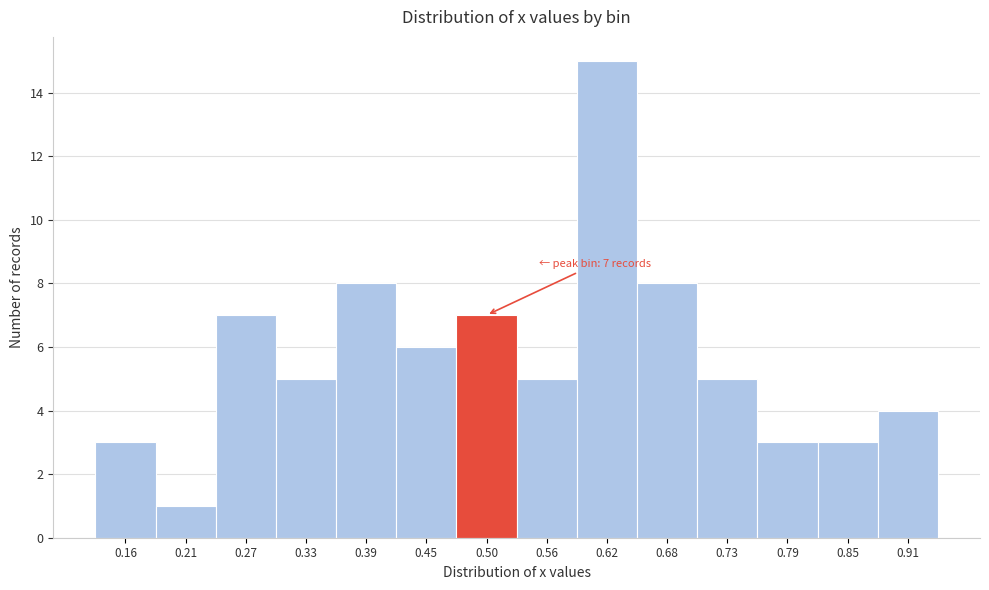

Which range on the x-axis has the tallest bar?

0.59 to 0.65